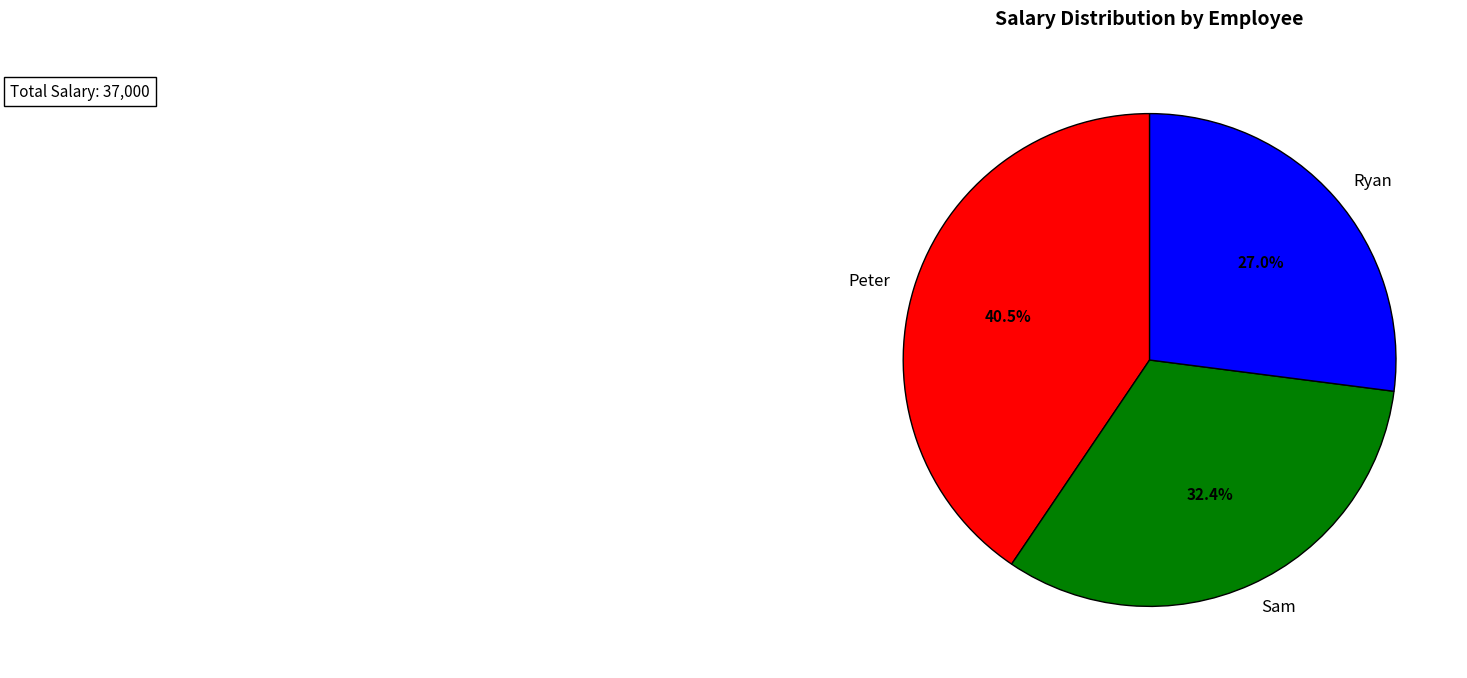

The Sam slice represents 22% of the pie. True or false?

False